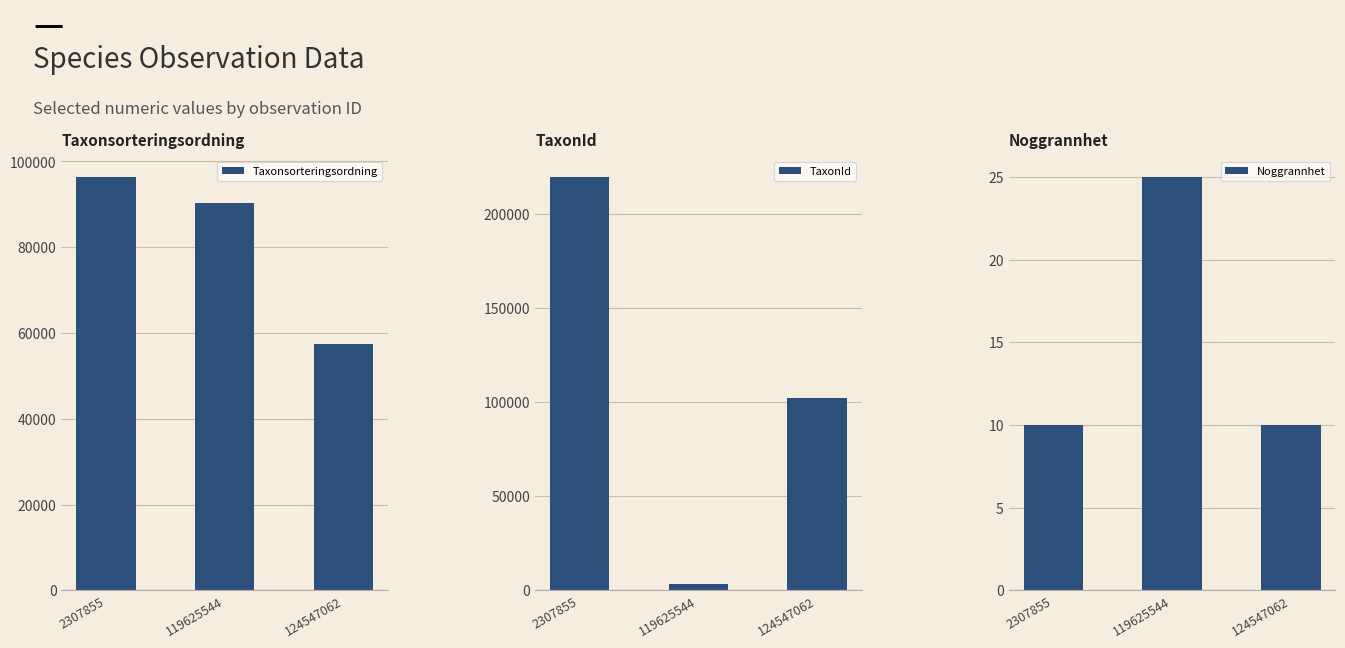

Between 124547062 and 119625544, which is larger?

119625544